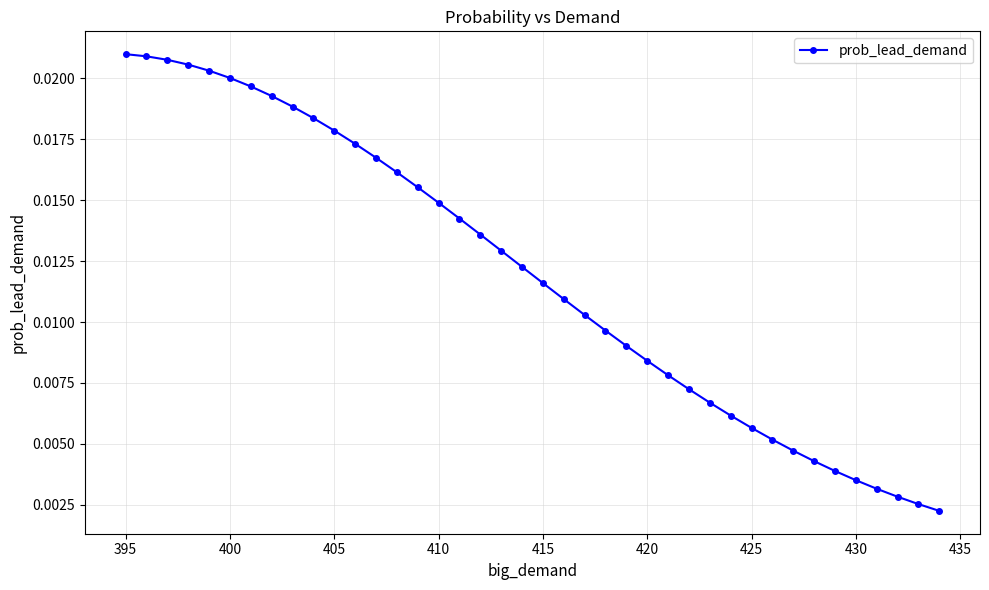

What is the sum of all values?

0.5